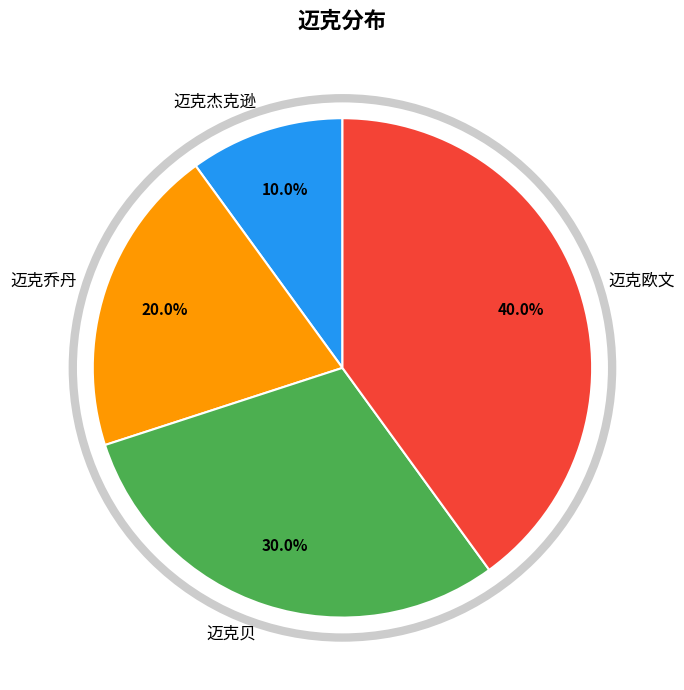

Which has a higher value, 迈克欧文 or 迈克贝?

迈克欧文